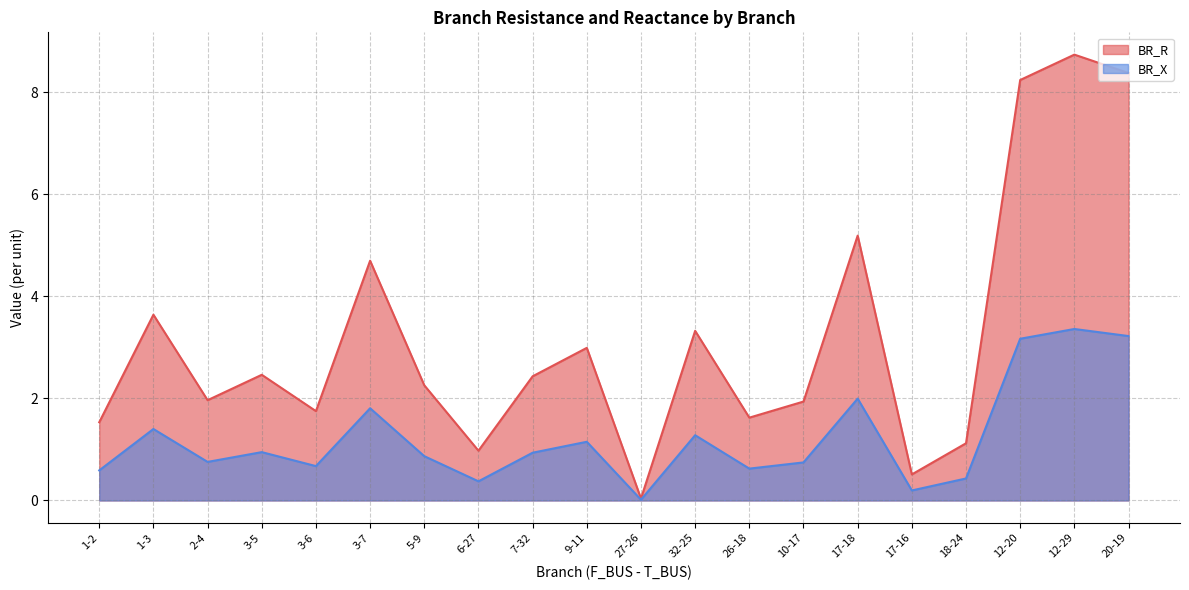

What is the sum of all BR_R values?

63.8